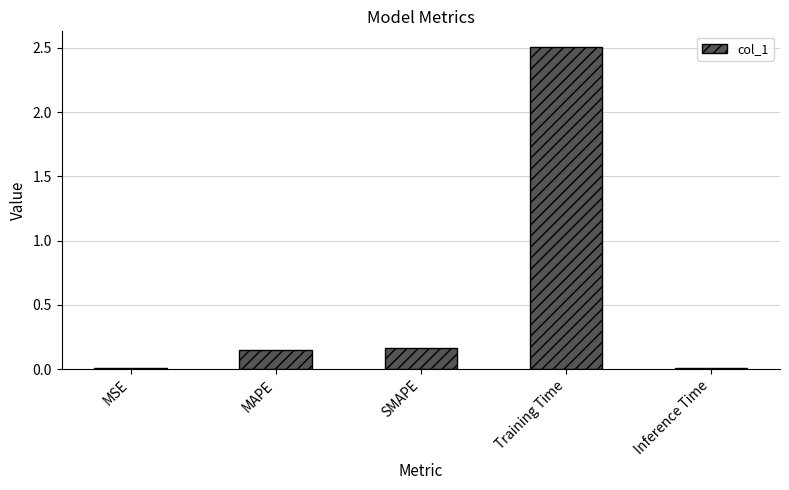

What is the sum of the values at SMAPE and MAPE?

0.3